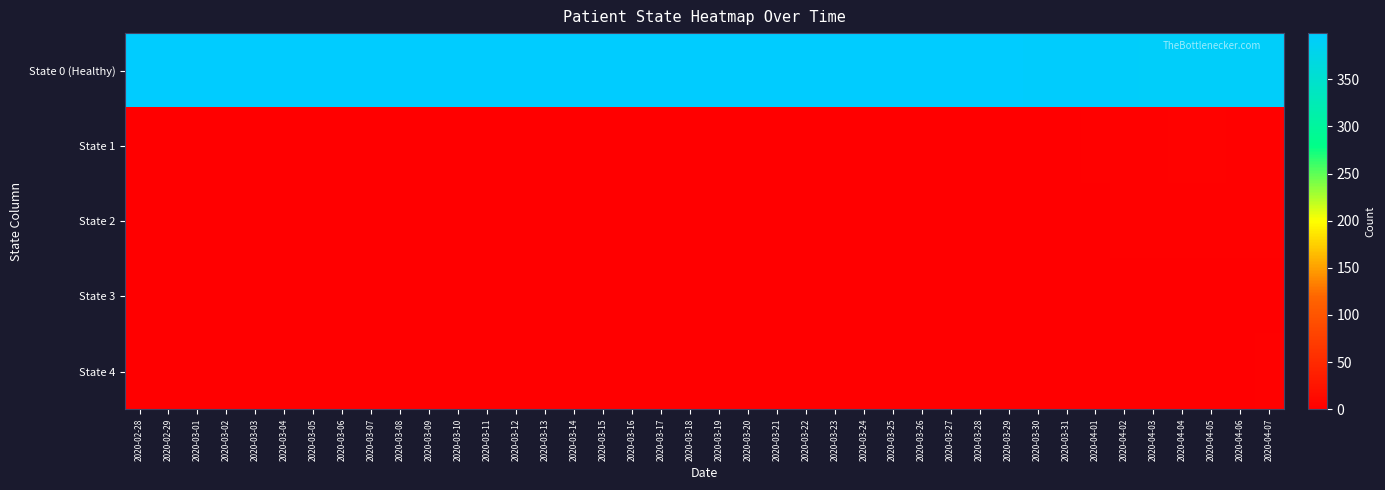

Which category has the highest value across all series?

2020-02-28